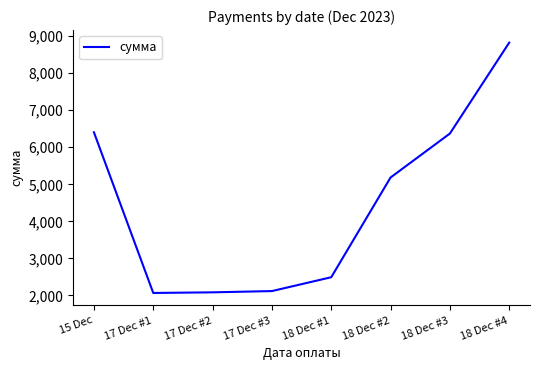

How many values are below 5184?

4